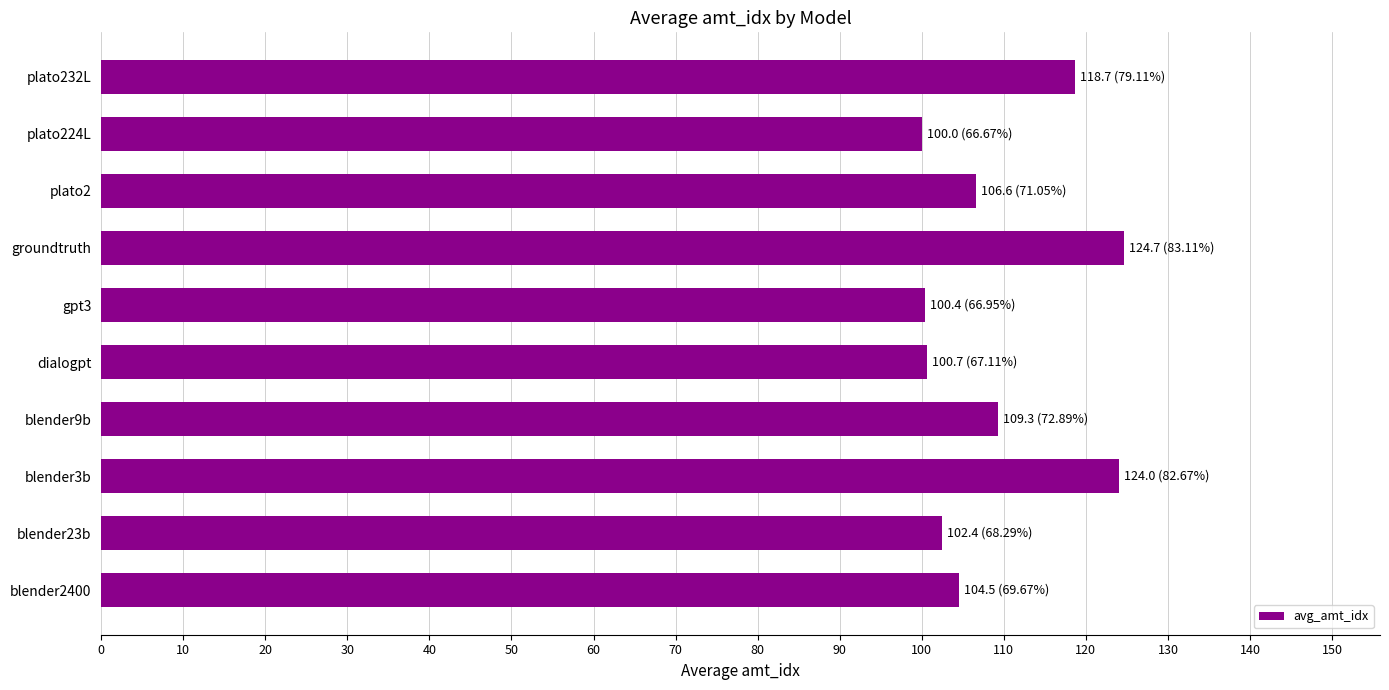

Between plato232L and dialogpt, which is larger?

plato232L